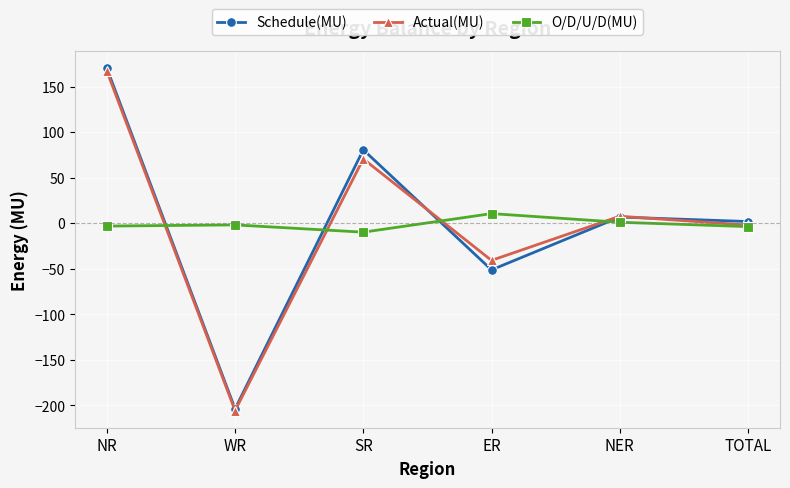

Is this an area chart (filled region under the line)?

No